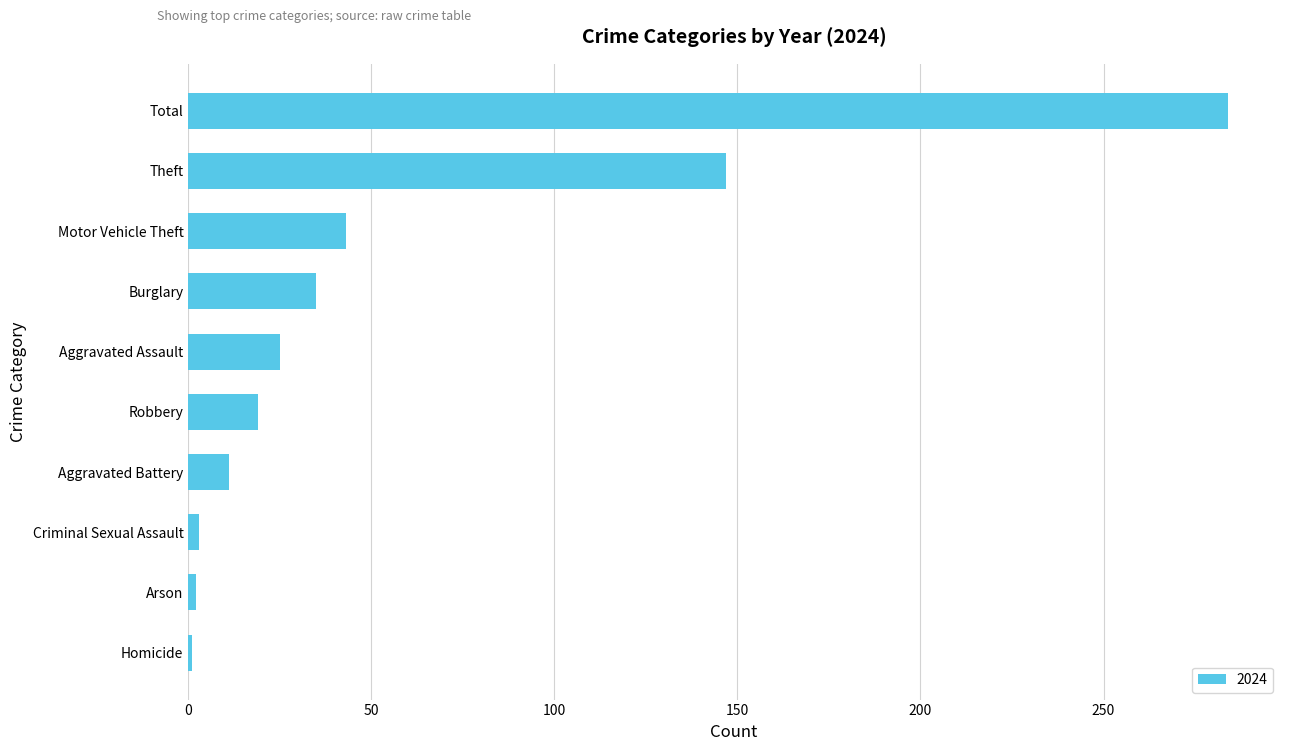

Which label corresponds to the largest value in the chart?

Total